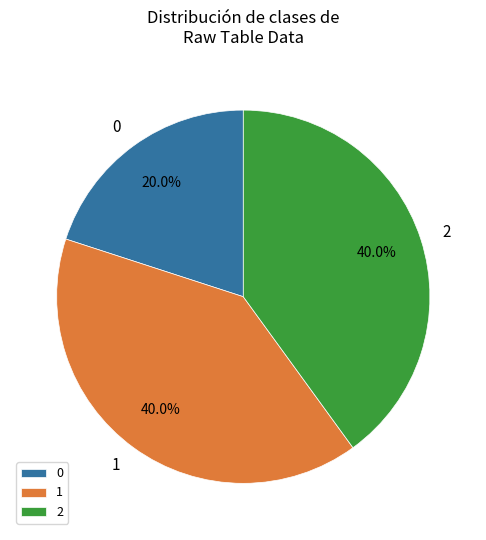

To the nearest percent, what percentage of the pie is 0?

20%